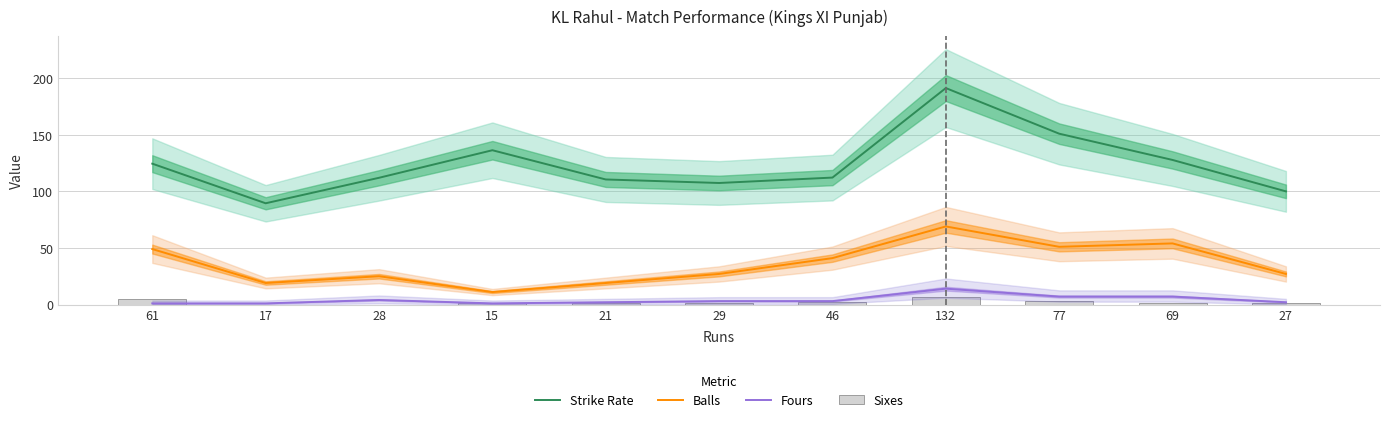

Which series has the largest total across all categories?

Strike Rate